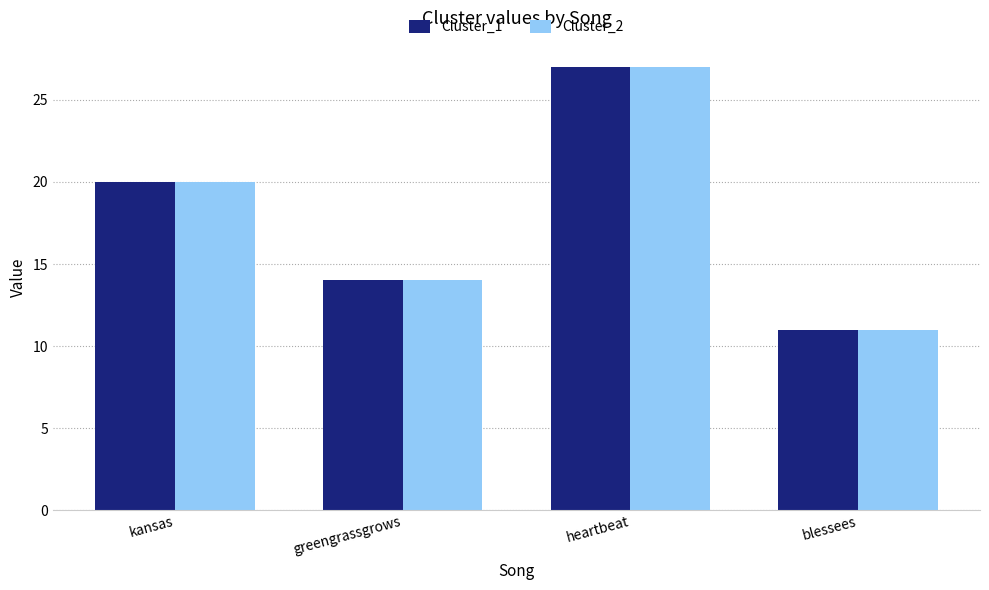

Count the number of data series in this chart.

2